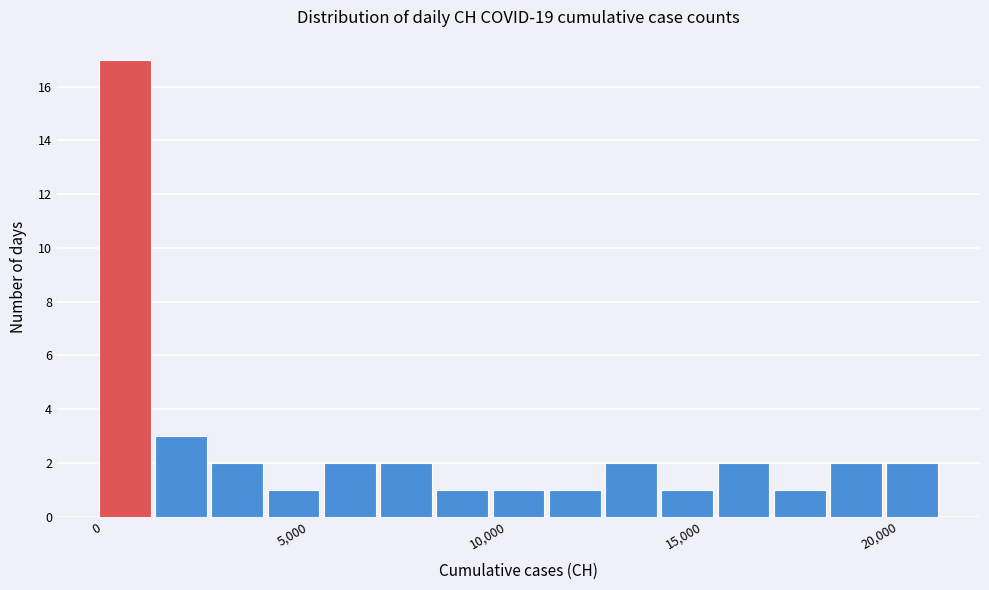

Around what value on the x-axis is the tallest bar? Give the approximate position of its centre, as read against the axis.

500